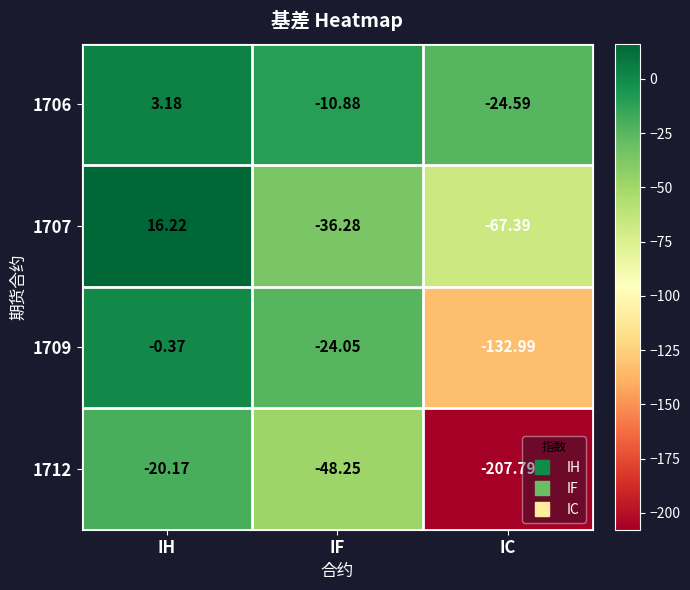

At which category is the sum across all series the highest?

IH